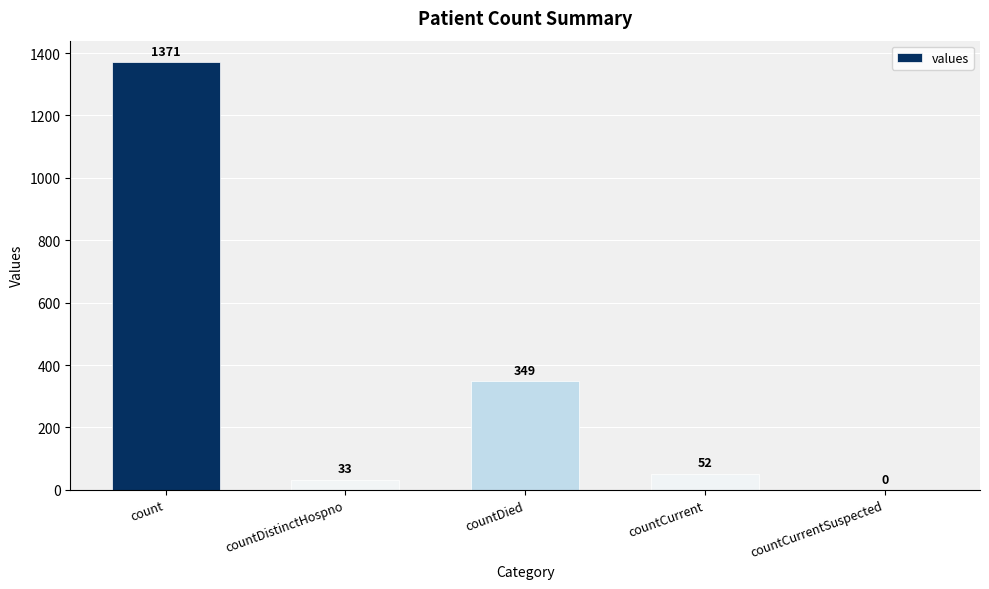

The value at countDied is 349. True or false?

True